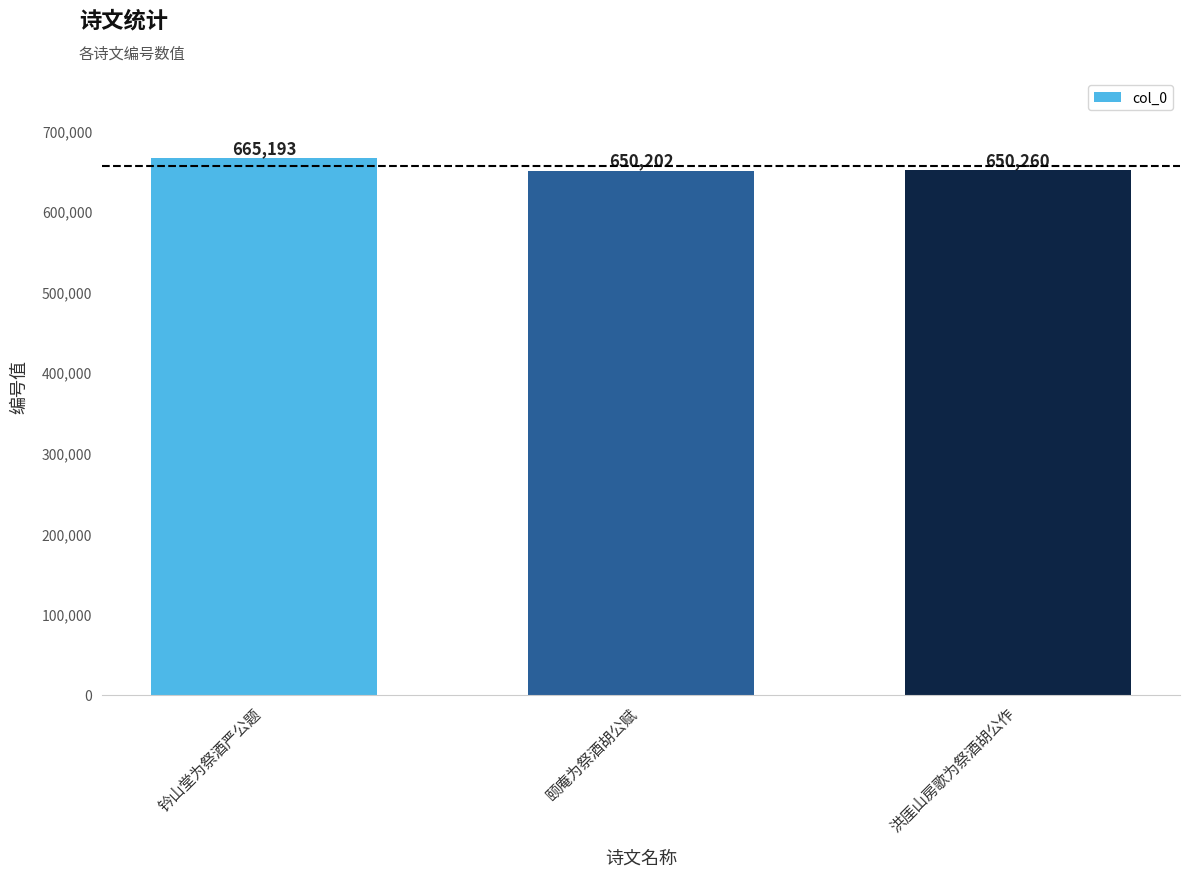

The value at 颐庵为祭酒胡公赋 is 650202. True or false?

True